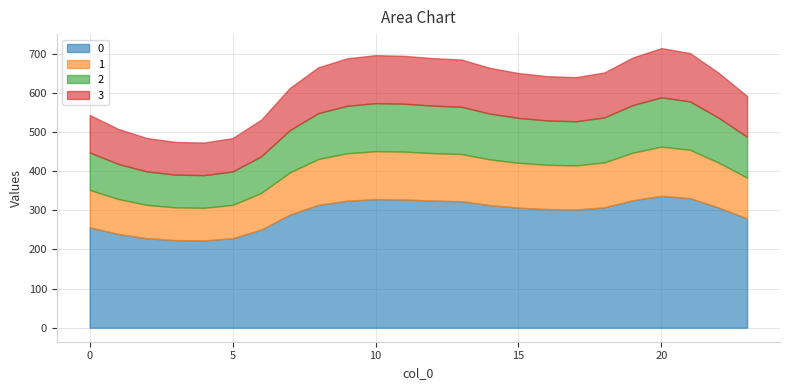

True or false: 3 and 1 cross at least once.

False